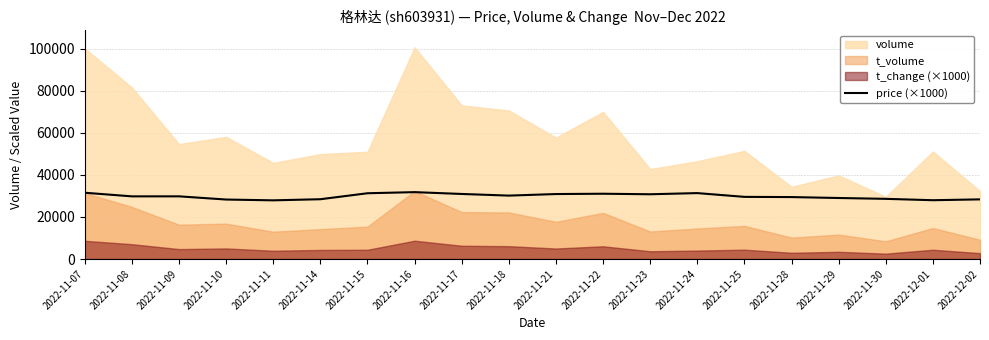

What is the value of the 6th point from the left?

28430